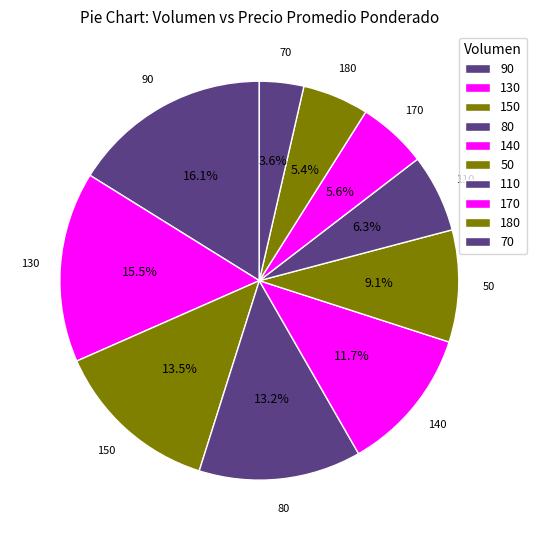

Count the number of slices in the pie.

10